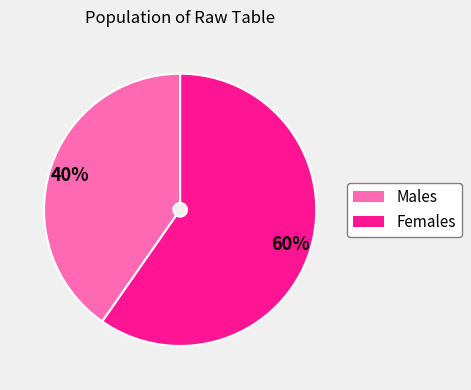

How many segments does this pie chart have?

2